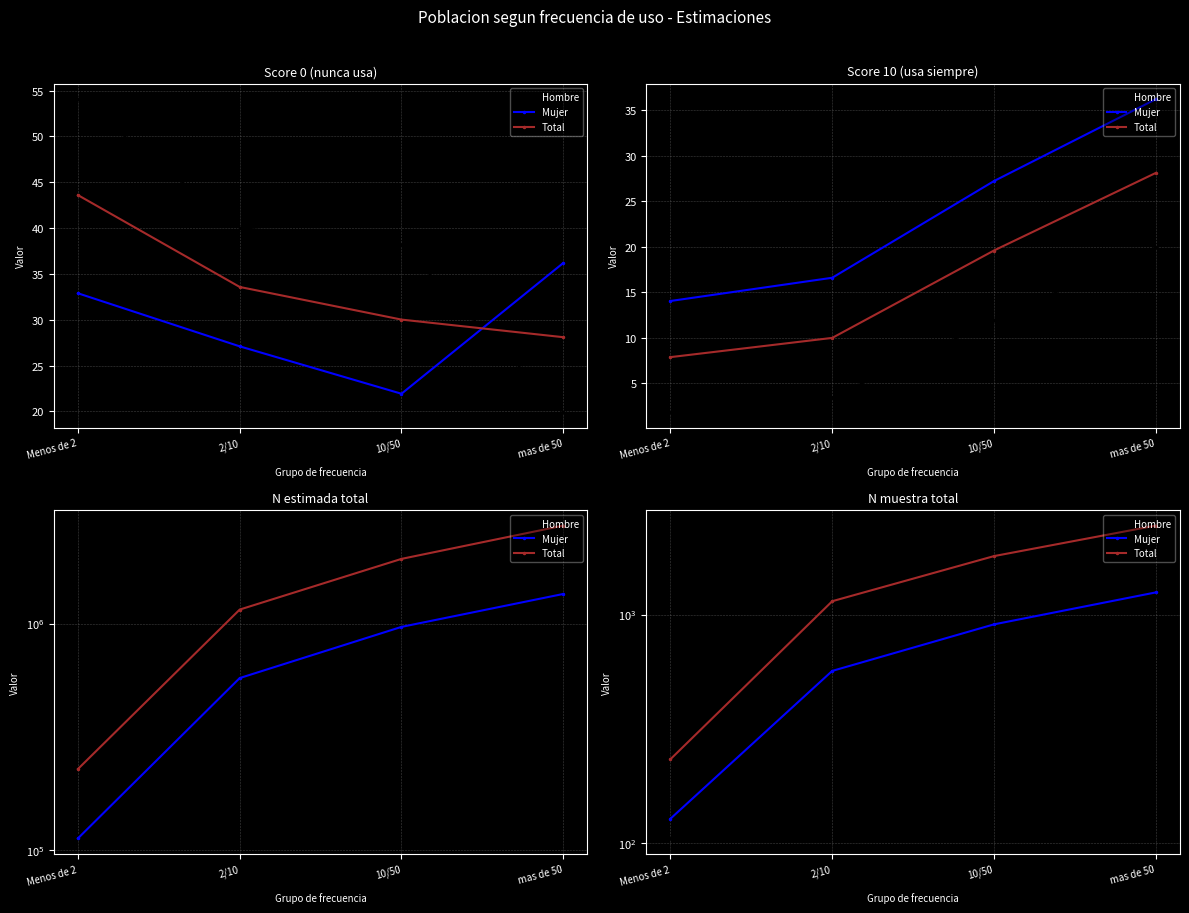

Reading right to left, extract all data points from this chart.

Hombre: 1200	896	577	105
Mujer: 1250	906	567	128
Total: 2450	1802	1144	233